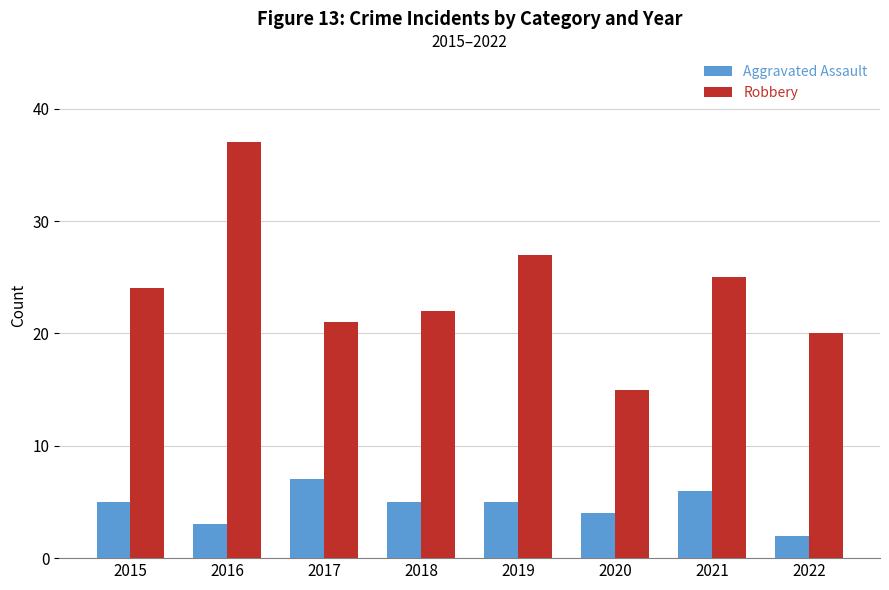

What is the difference between the Robbery values at 2018 and 2021?

3